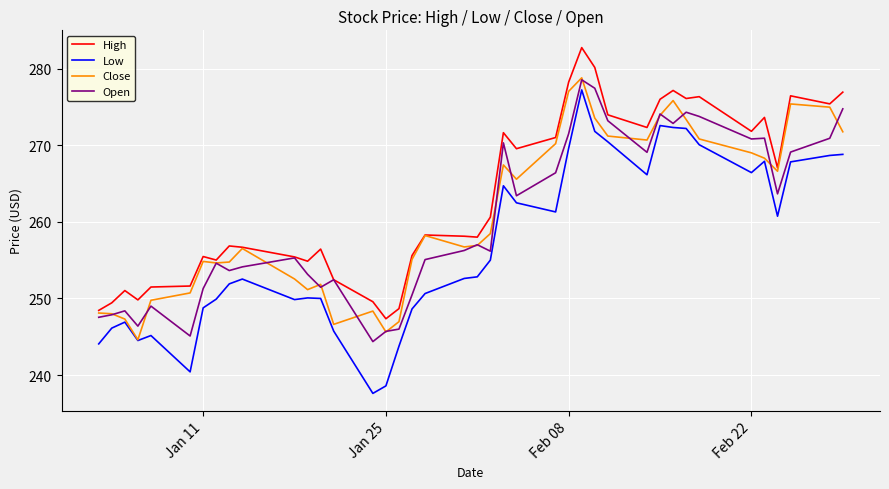

Which series has the largest total across all categories?

High